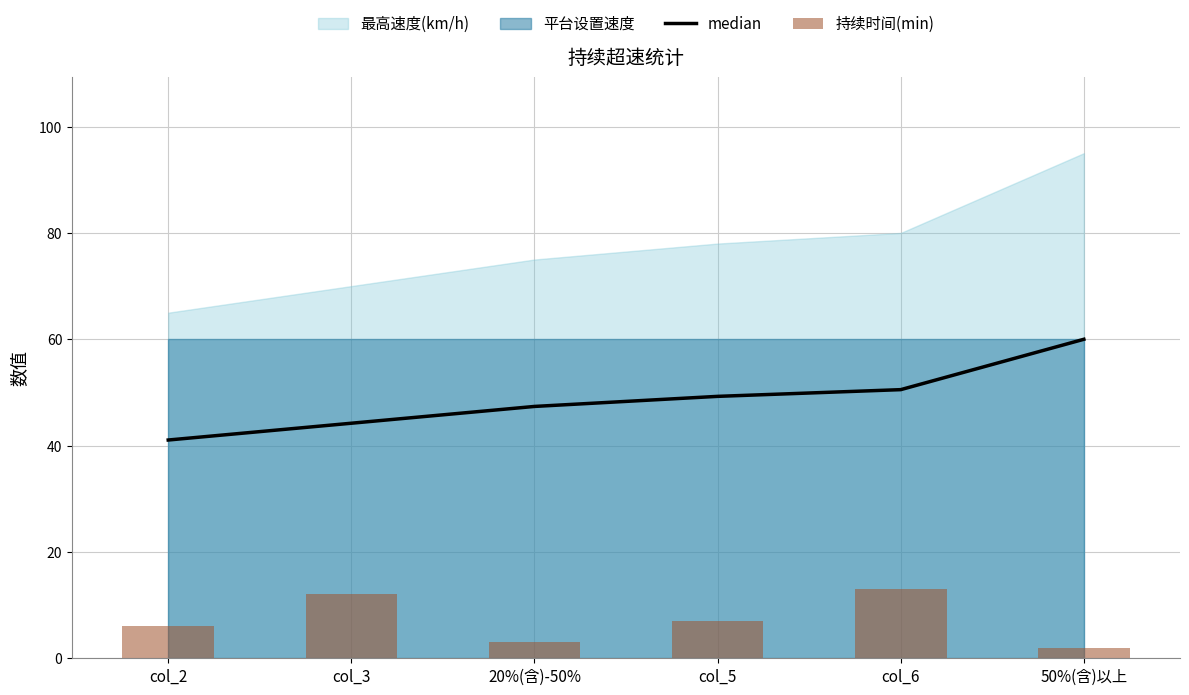

What is the lowest value of the median series?

41.1